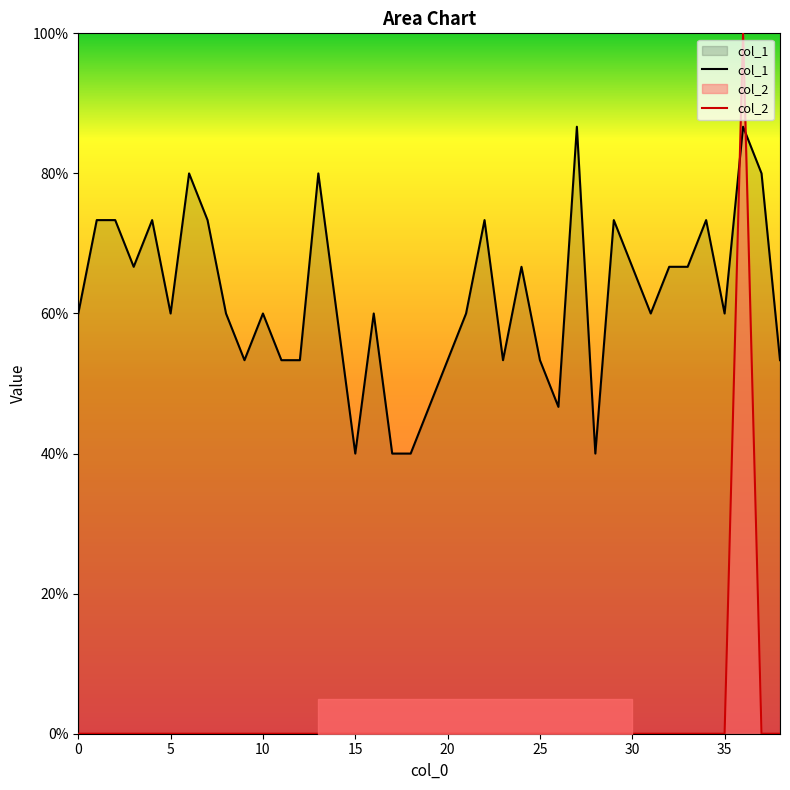

Where is col_1 nearest to the value 0?

15